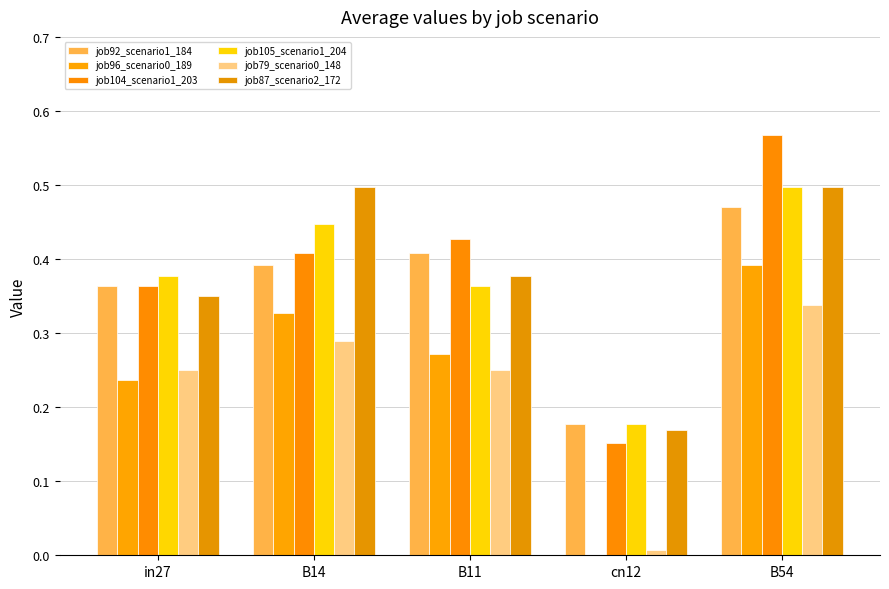

At cn12, list the series in order from smallest to largest.

job96_scenario0_189, job79_scenario0_148, job104_scenario1_203, job87_scenario2_172, job92_scenario1_184, job105_scenario1_204